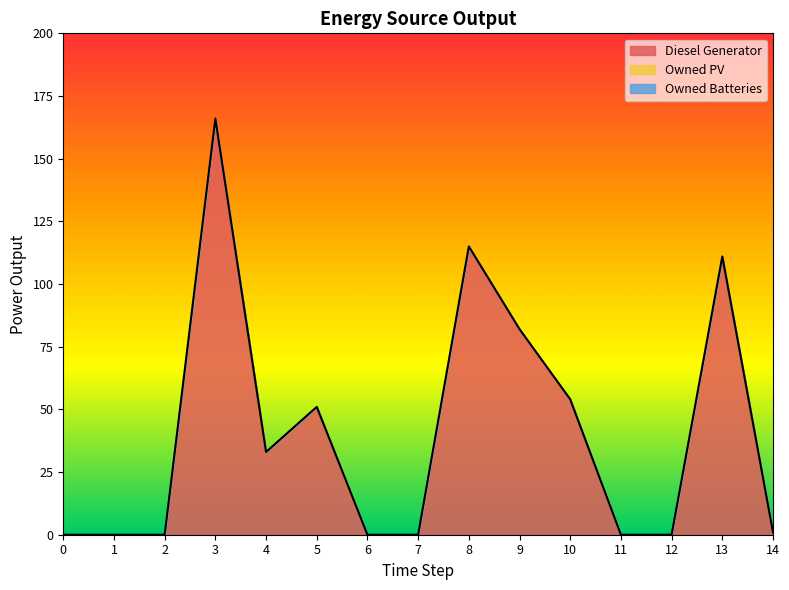

Rank the categories by Diesel Generator value from lowest to highest.

0, 1, 2, 6, 7, 11, 12, 14, 4, 5, 10, 9, 13, 8, 3